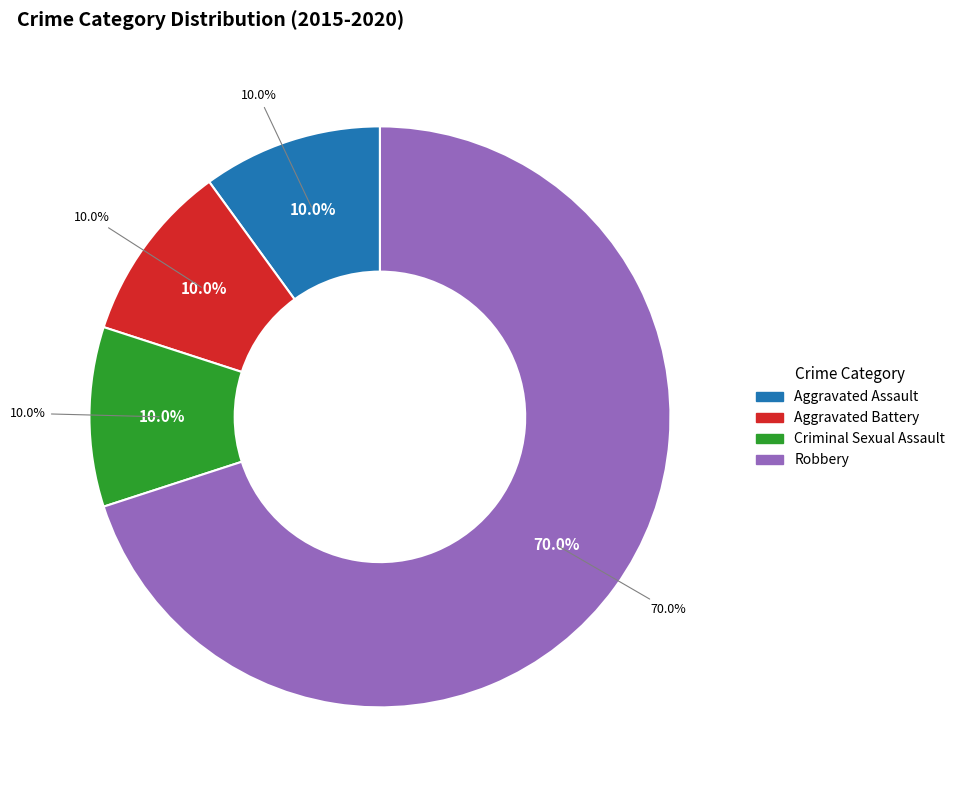

True or false: Robbery accounts for 70% of the total.

True